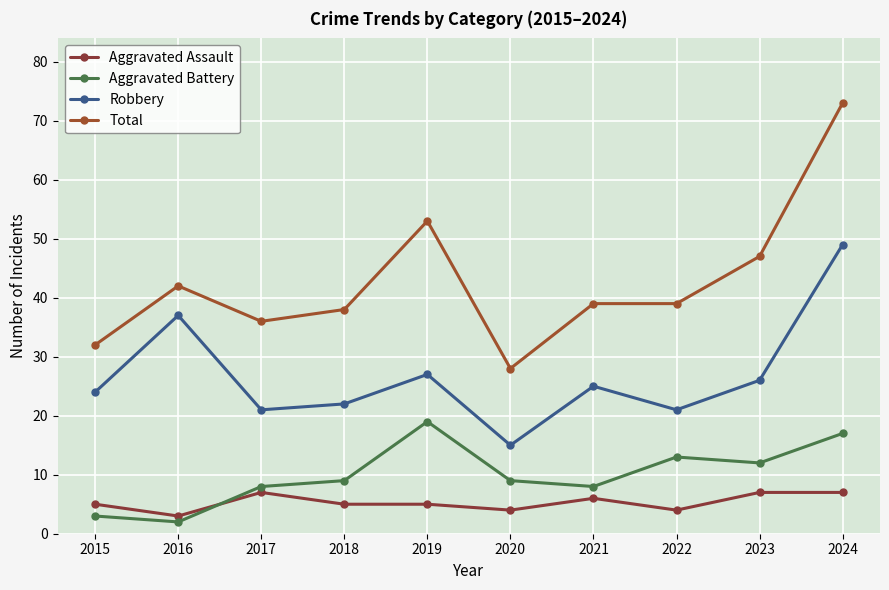

Rank the categories by Aggravated Battery value from lowest to highest.

2016, 2015, 2017, 2021, 2018, 2020, 2023, 2022, 2024, 2019